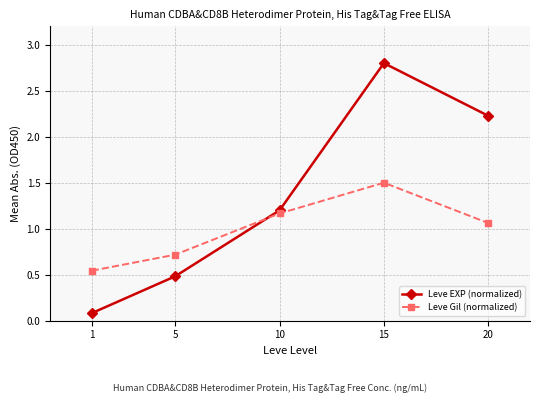

What is the maximum value shown in the chart?

2.8